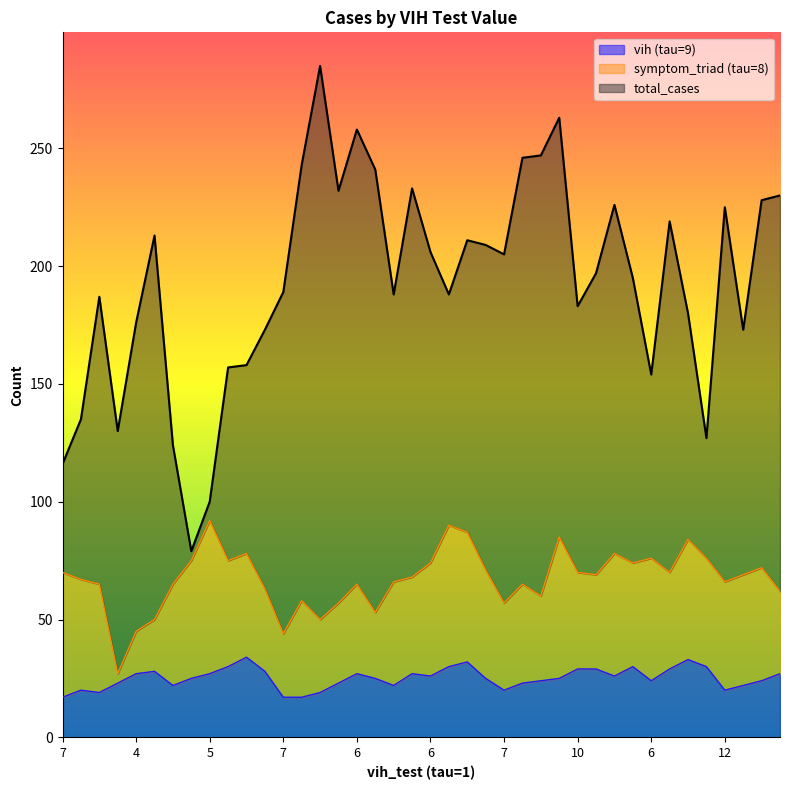

At which category does the chart reach its minimum across all series?

7